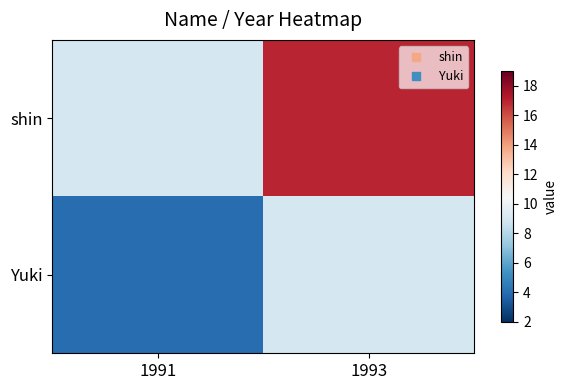

What is the smallest value displayed?

4